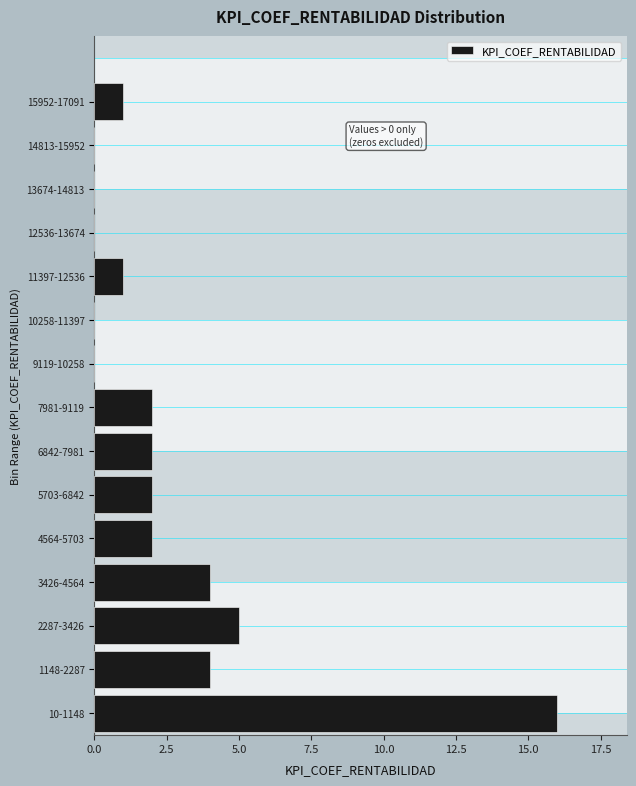

Reading top to bottom, what are all the values shown in this chart?

15952-17091=1	14813-15952=0	13674-14813=0	12536-13674=0	11397-12536=1	10258-11397=0	9119-10258=0	7981-9119=2	6842-7981=2	5703-6842=2	4564-5703=2	3426-4564=4	2287-3426=5	1148-2287=4	10-1148=16